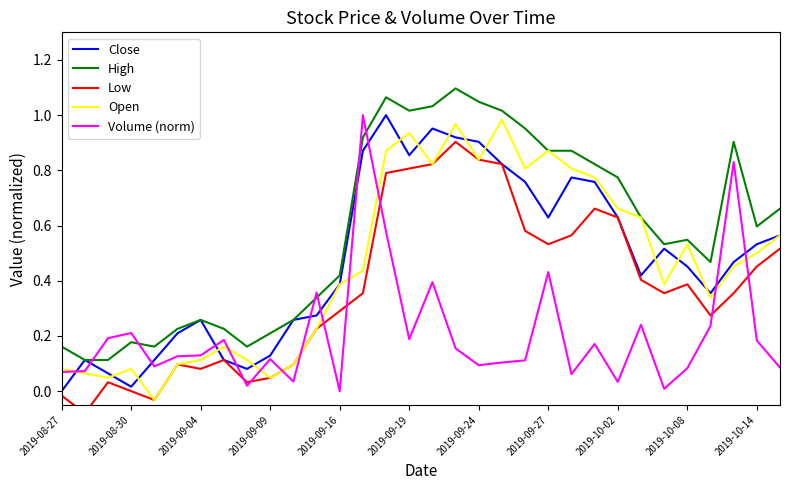

The Open series shows 0.8 at 23. True or false?

True